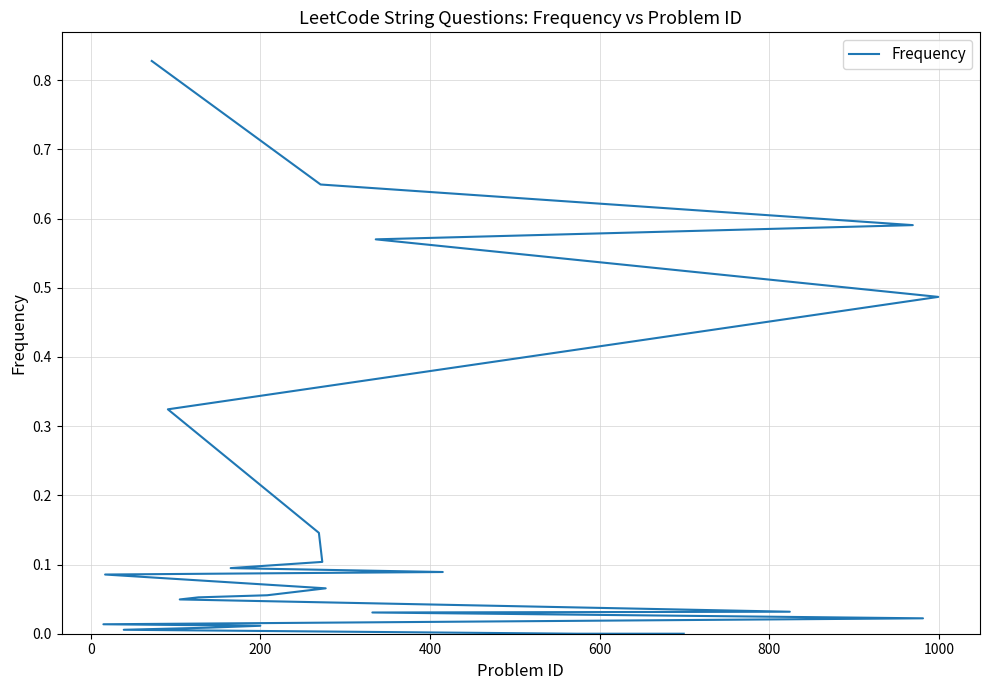

How many lines are shown in the chart?

1